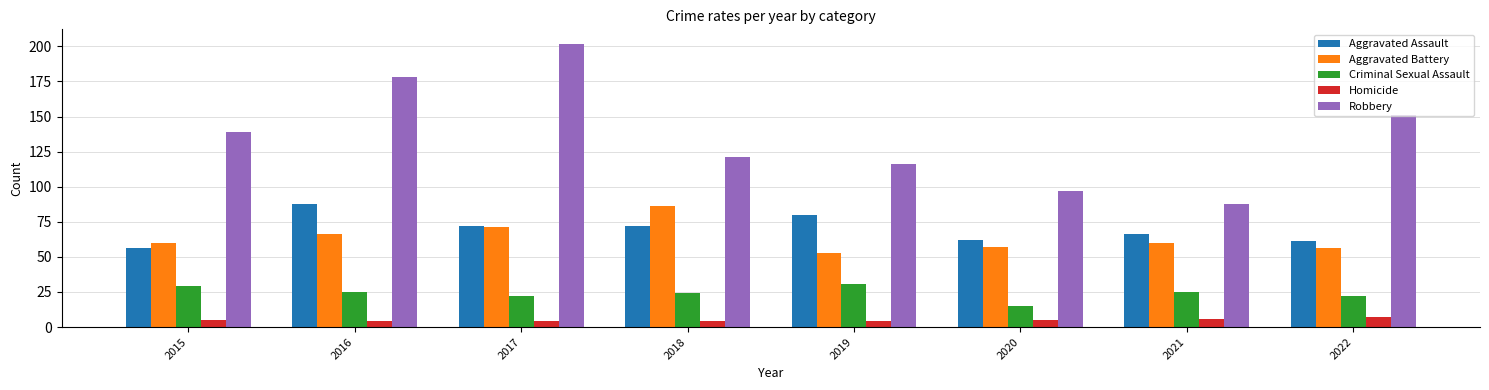

How many groups of bars are there?

8